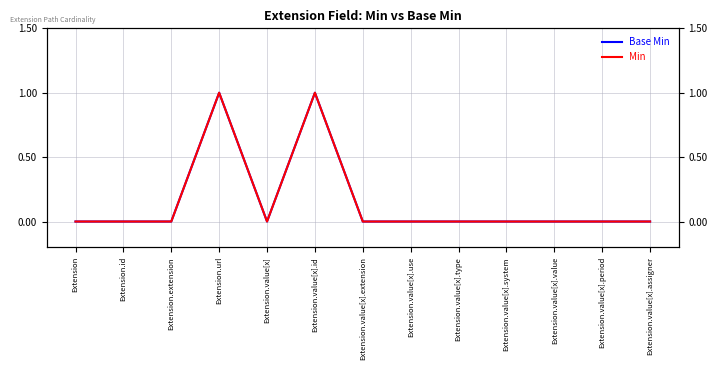

Does the chart have visible grid lines?

Yes